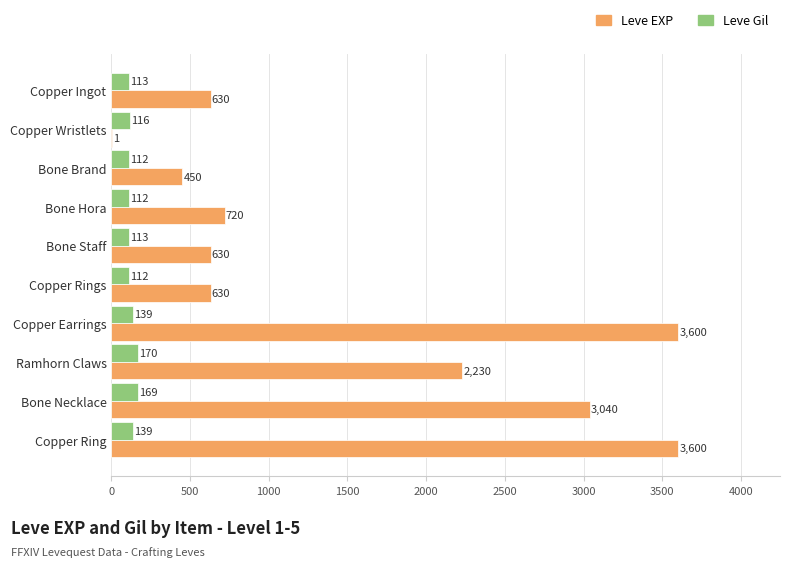

What is the highest value of the Leve EXP series?

3600